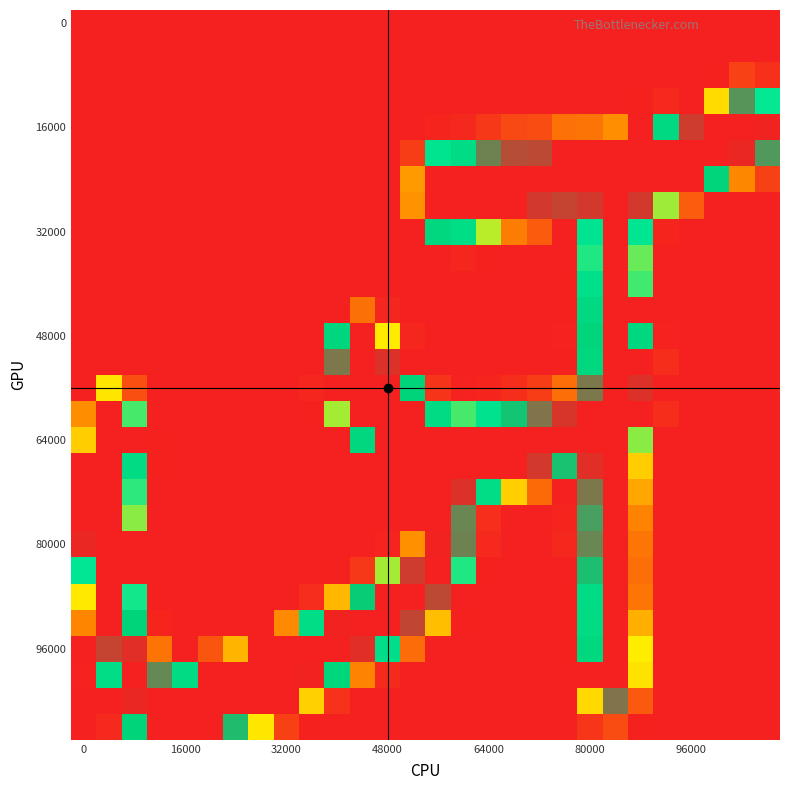

How many categories are shown in the chart?

28